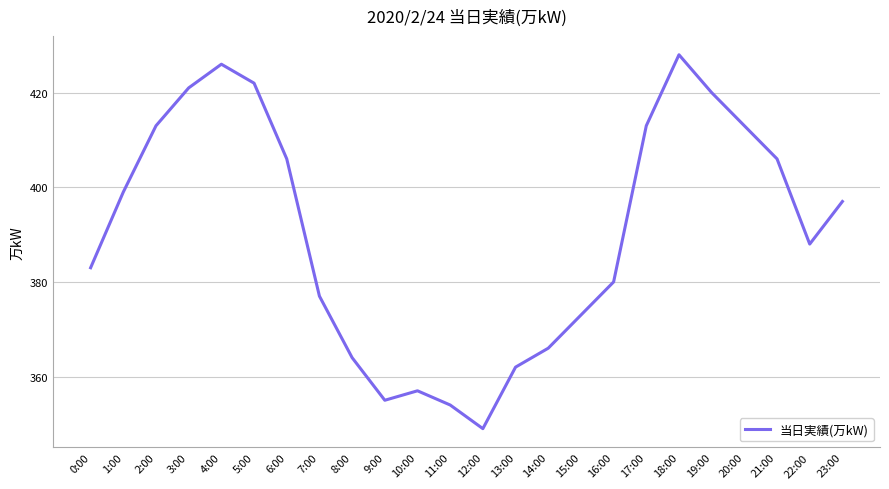

Read the value at 0:00.

383